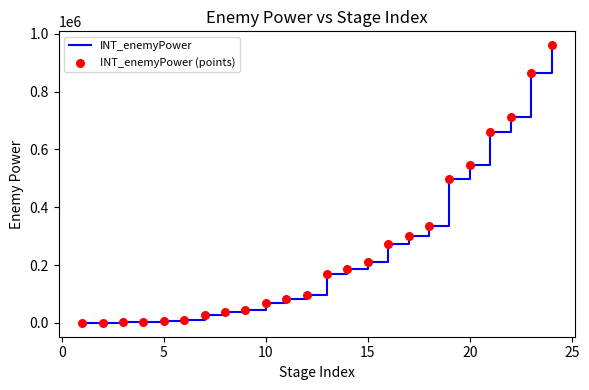

What is the difference between the maximum and minimum values?

959520